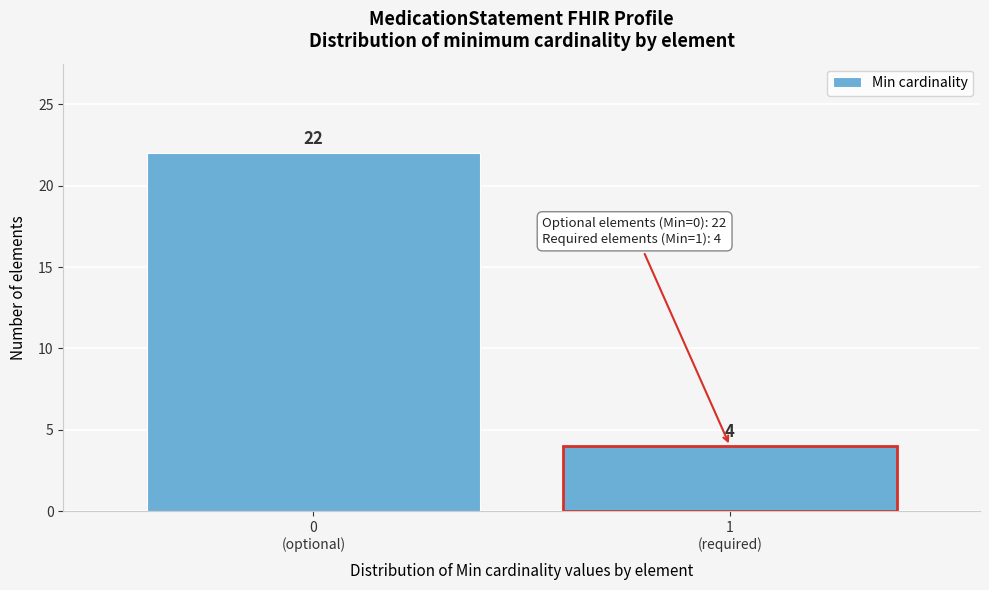

Reading right to left, list all the values displayed in this chart.

4	22